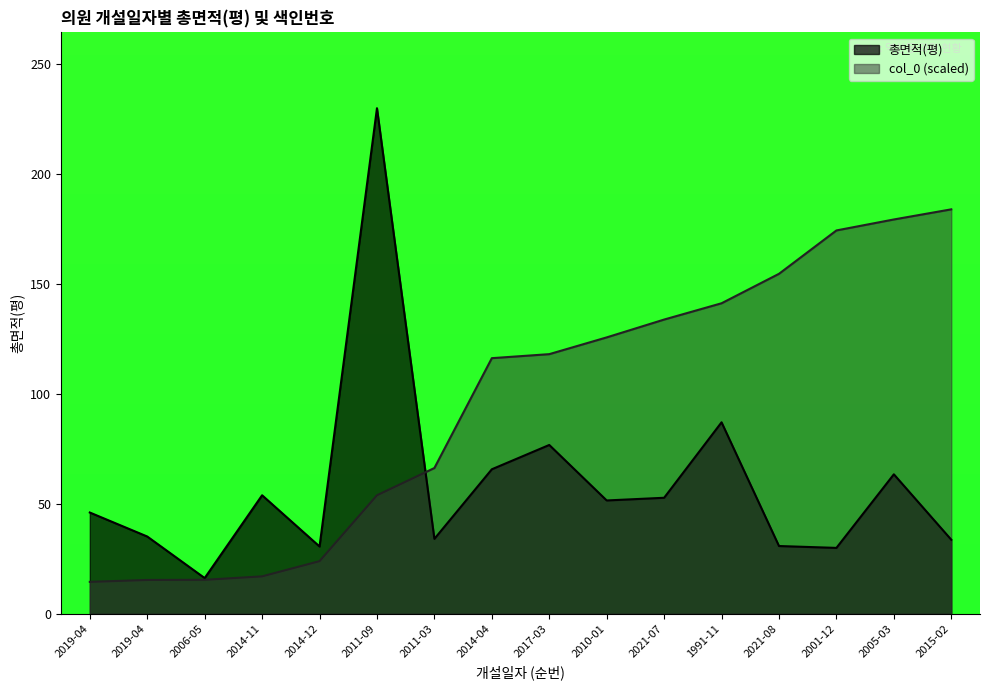

What is the label of the 15th point from the left?

2005-03